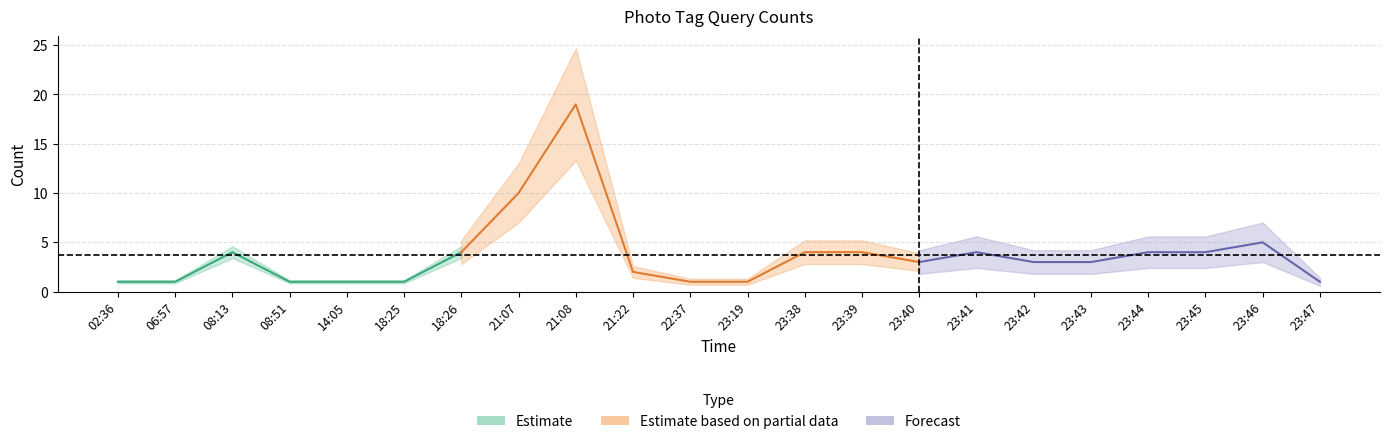

Count the number of categories in the chart.

22